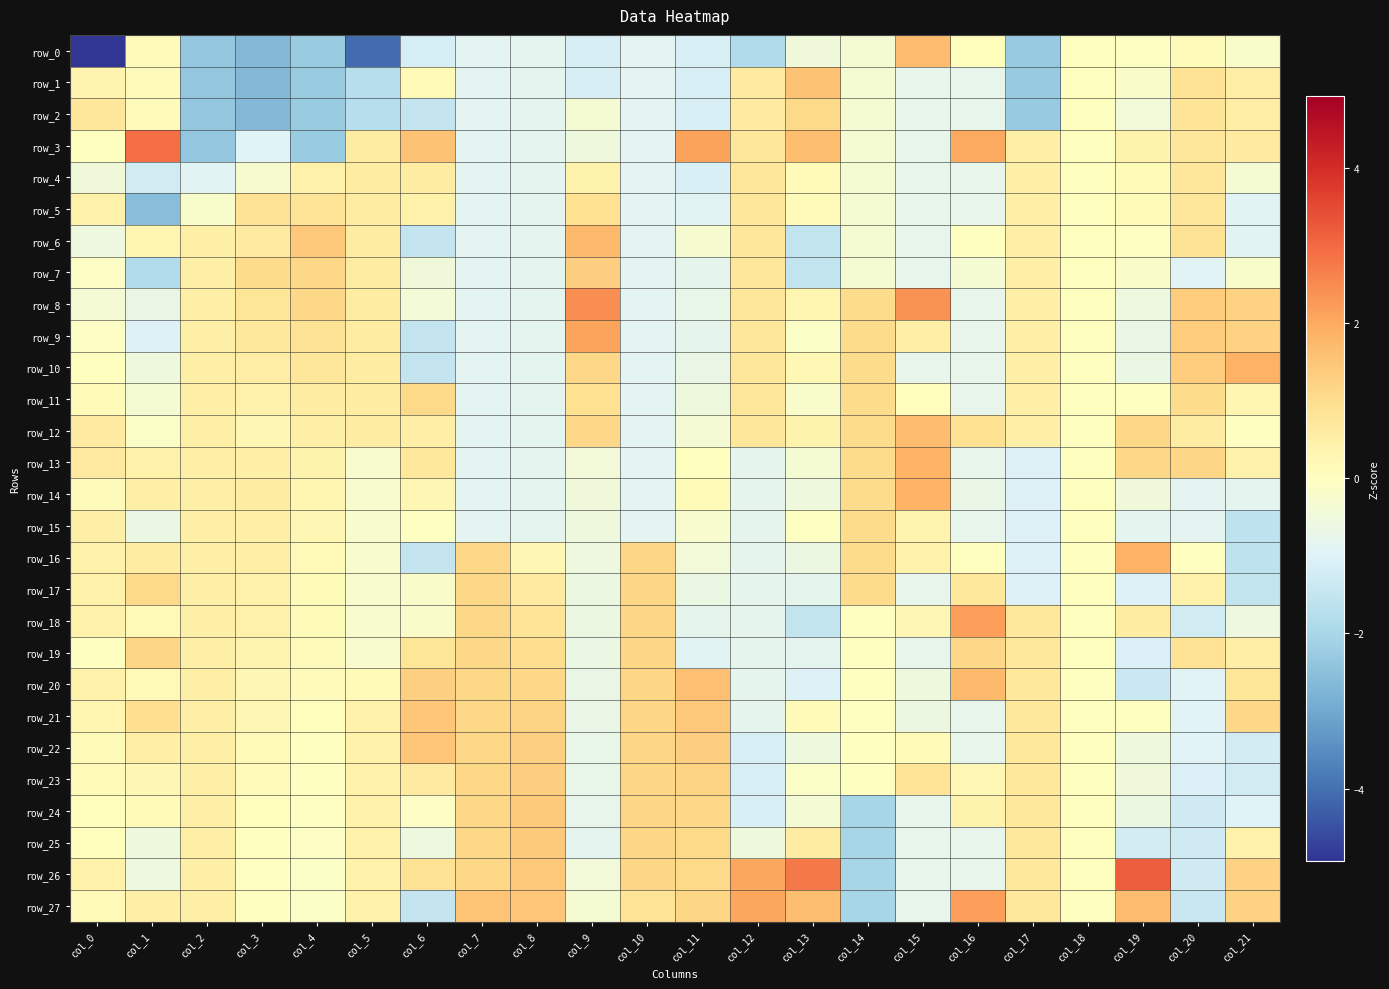

At which label does row_5 first exceed 0?

col_0